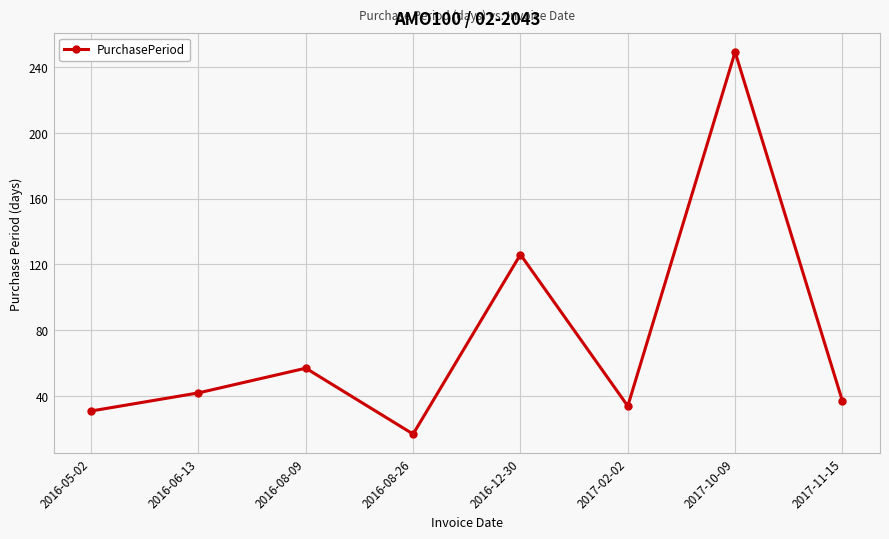

What is the value of the 2nd point from the left?

42